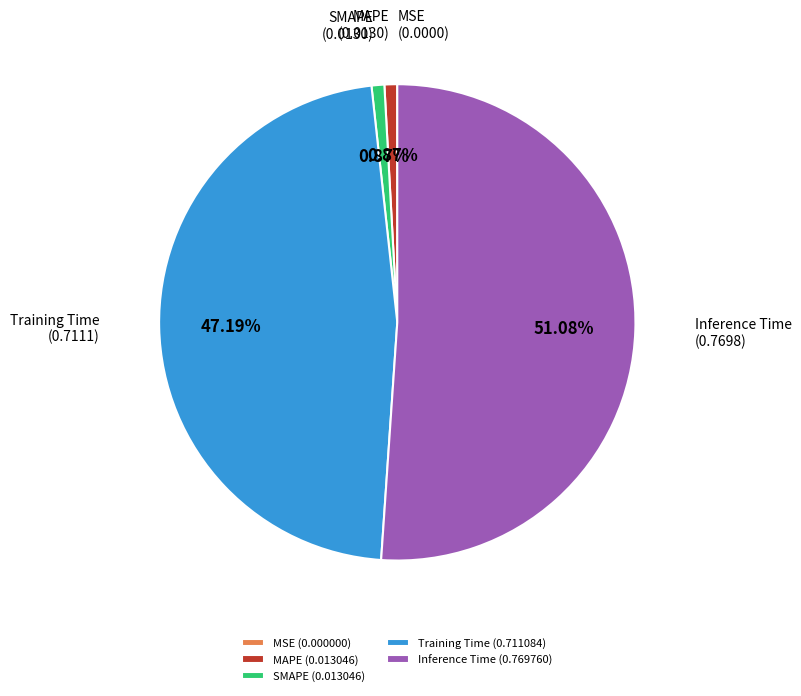

Which category has the biggest portion of the pie?

Inference Time